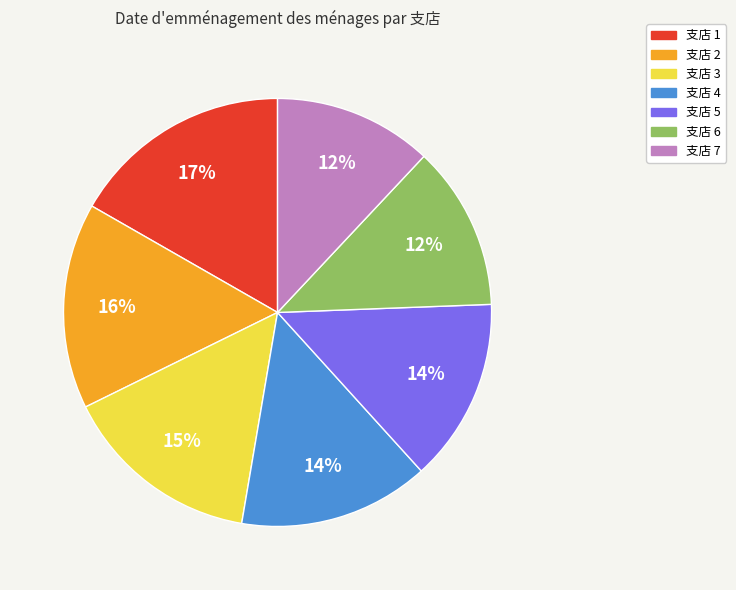

To the nearest percent, what is the difference between the largest and smallest slice percentages?

5%